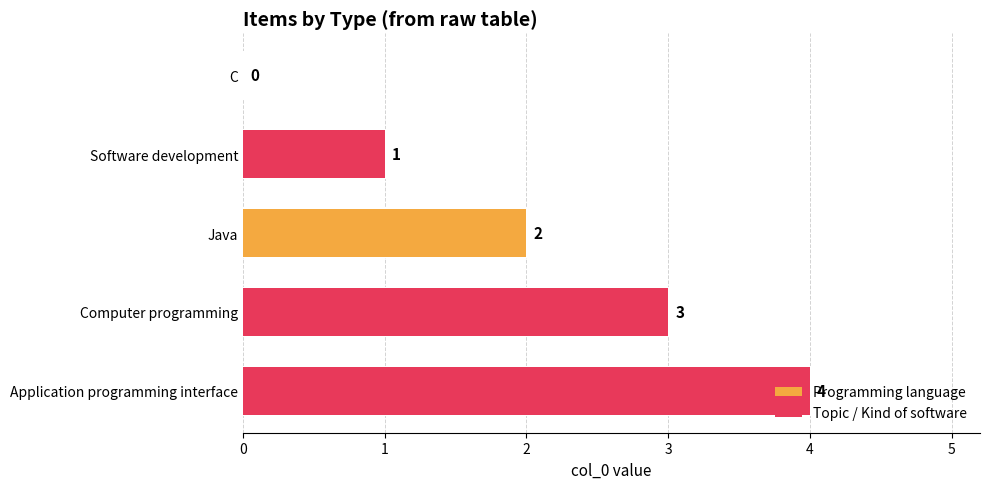

What is the label of the 4th bar from the left?

Computer programming